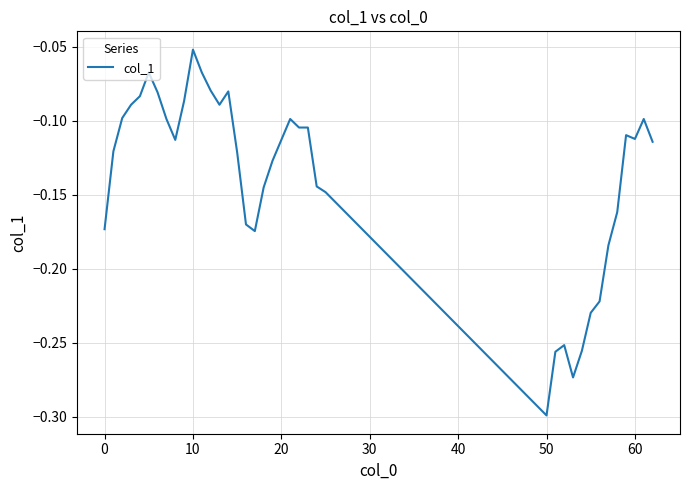

How many lines are shown in the chart?

1